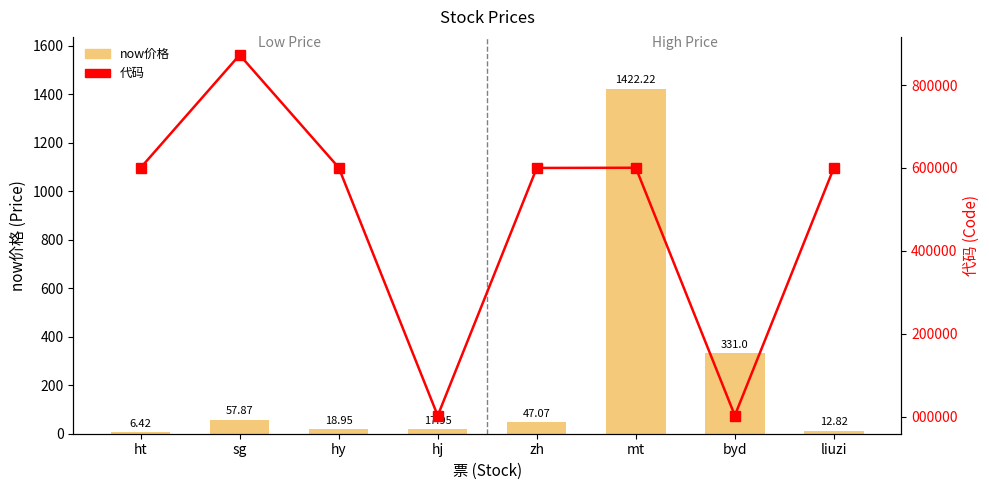

How many values in the 代码 series are below 600428?

4